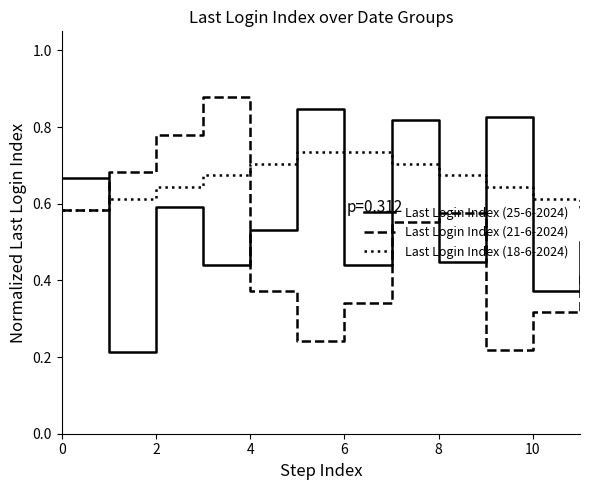

List the series in order of their overall mean, lowest first.

Last Login Index (21-6-2024), Last Login Index (25-6-2024), Last Login Index (18-6-2024)